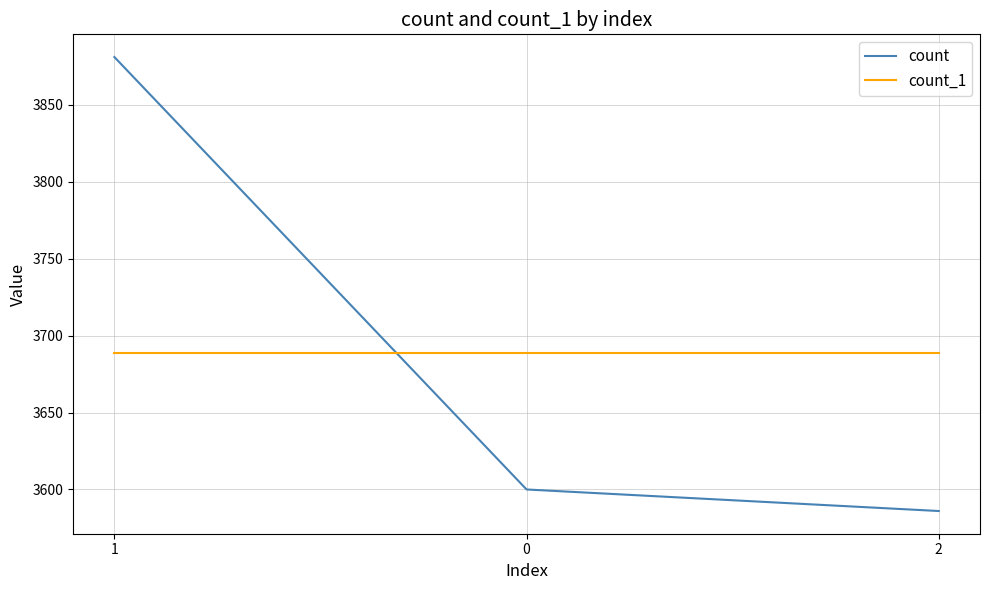

Which series has the largest range (max minus min)?

count